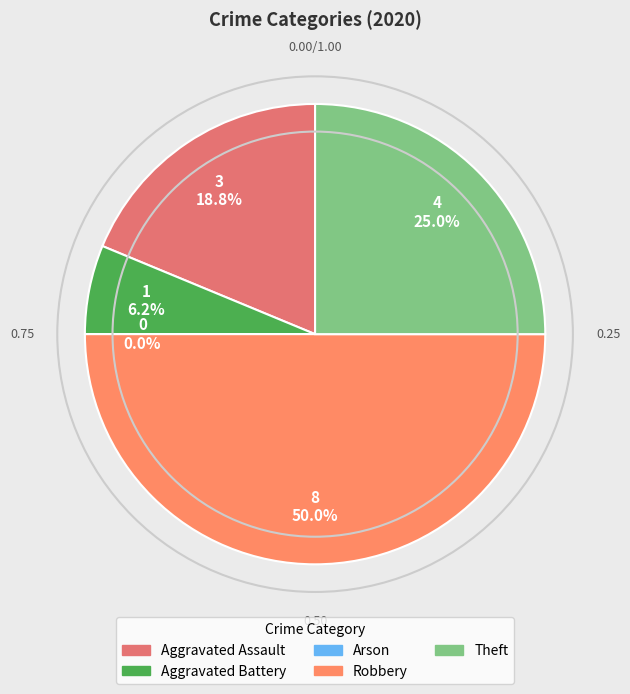

What percentage is the Robbery slice, to the nearest percent?

50%